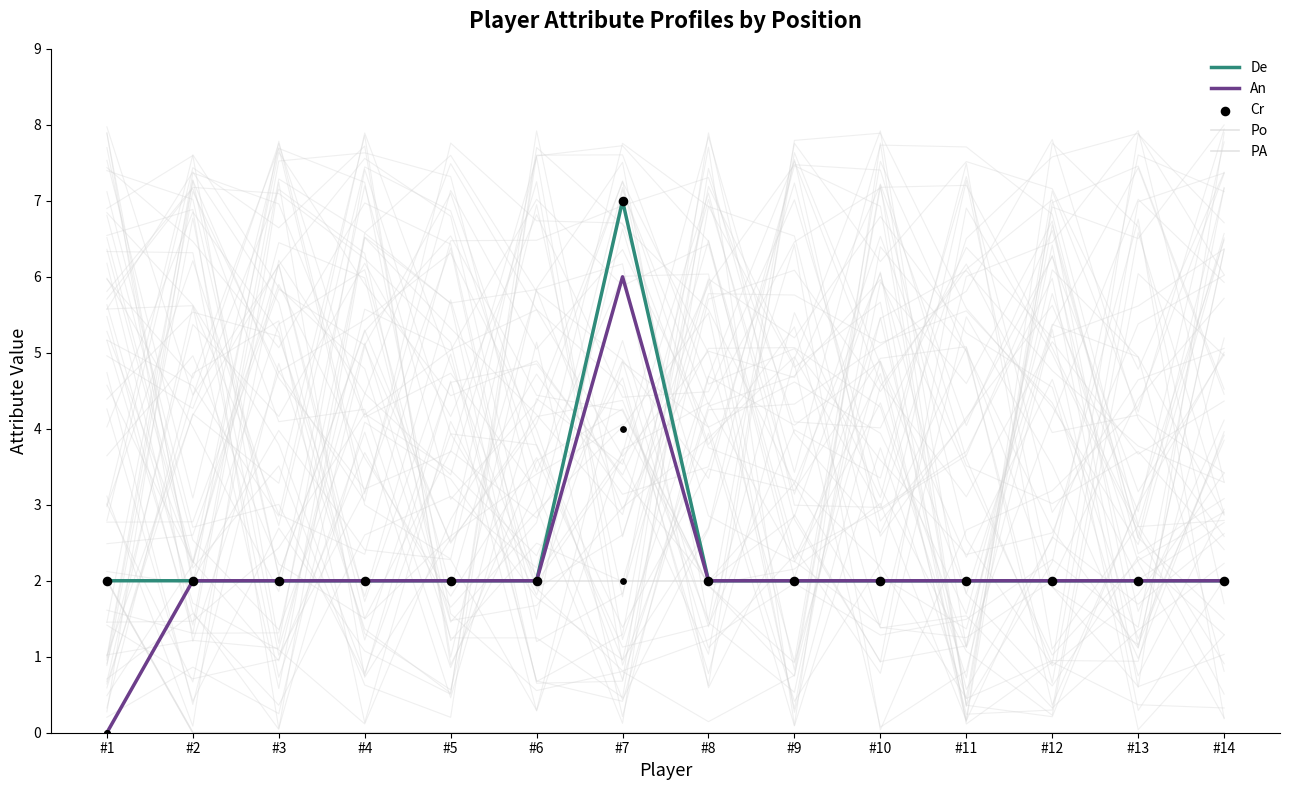

Which series has the largest Y range (max minus min)?

An